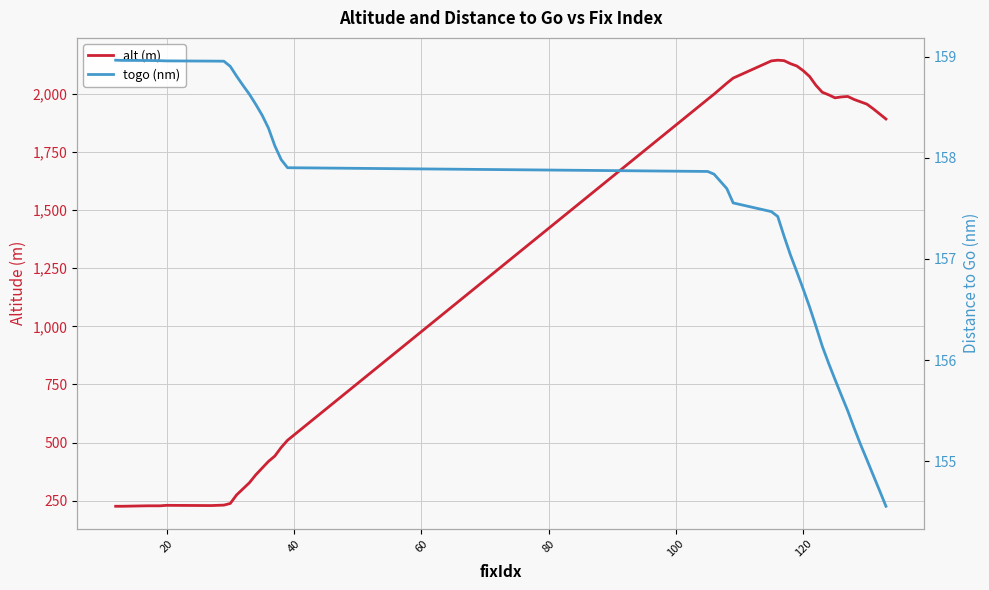

Which series has the largest total across all categories?

alt (m)